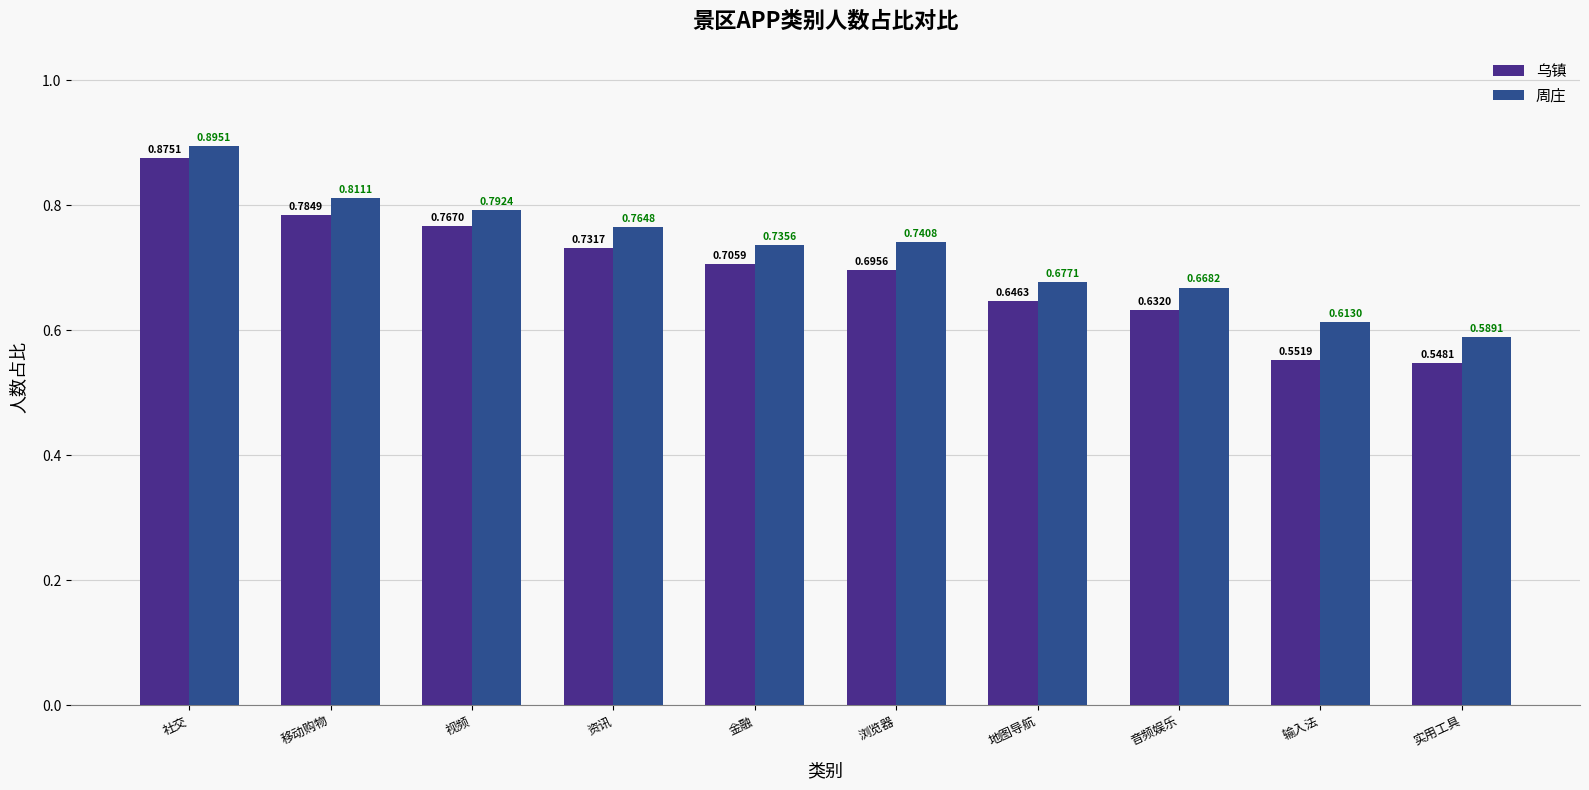

At which label is 乌镇 closest to 0?

实用工具